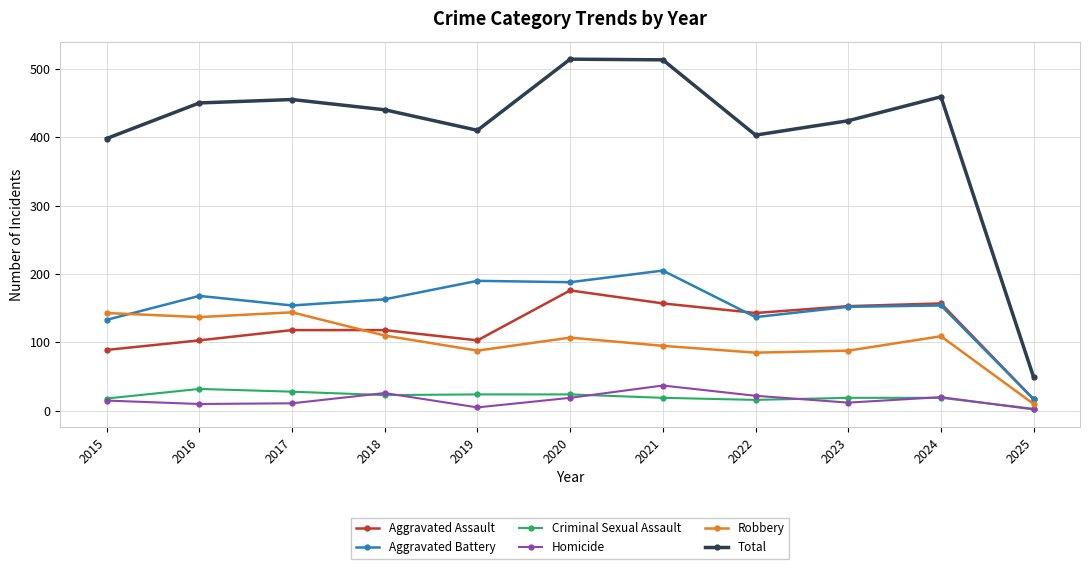

At how many categories does at least one series exceed 291?

10